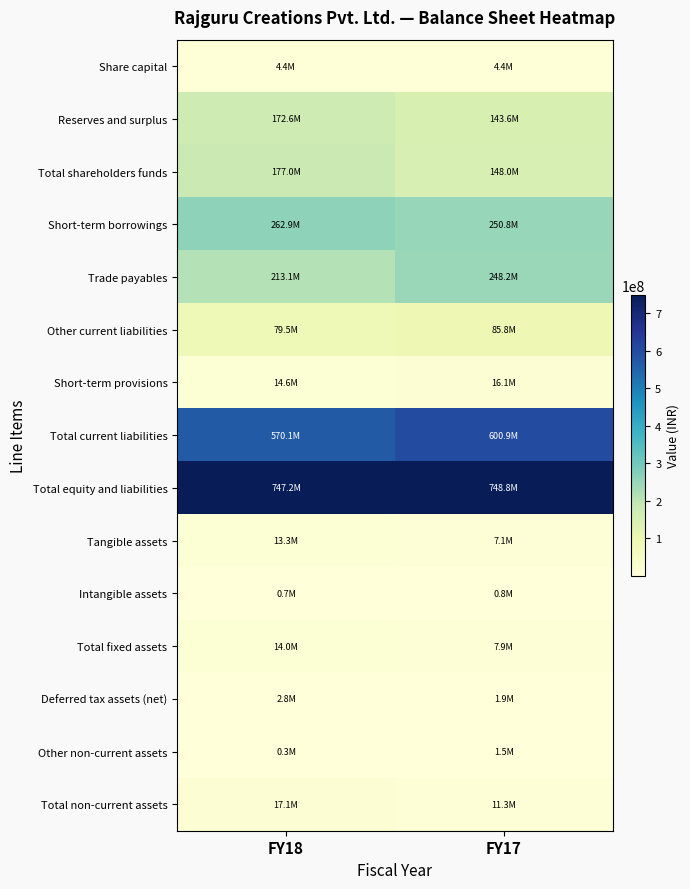

At how many categories does at least one series exceed 80823913?

2